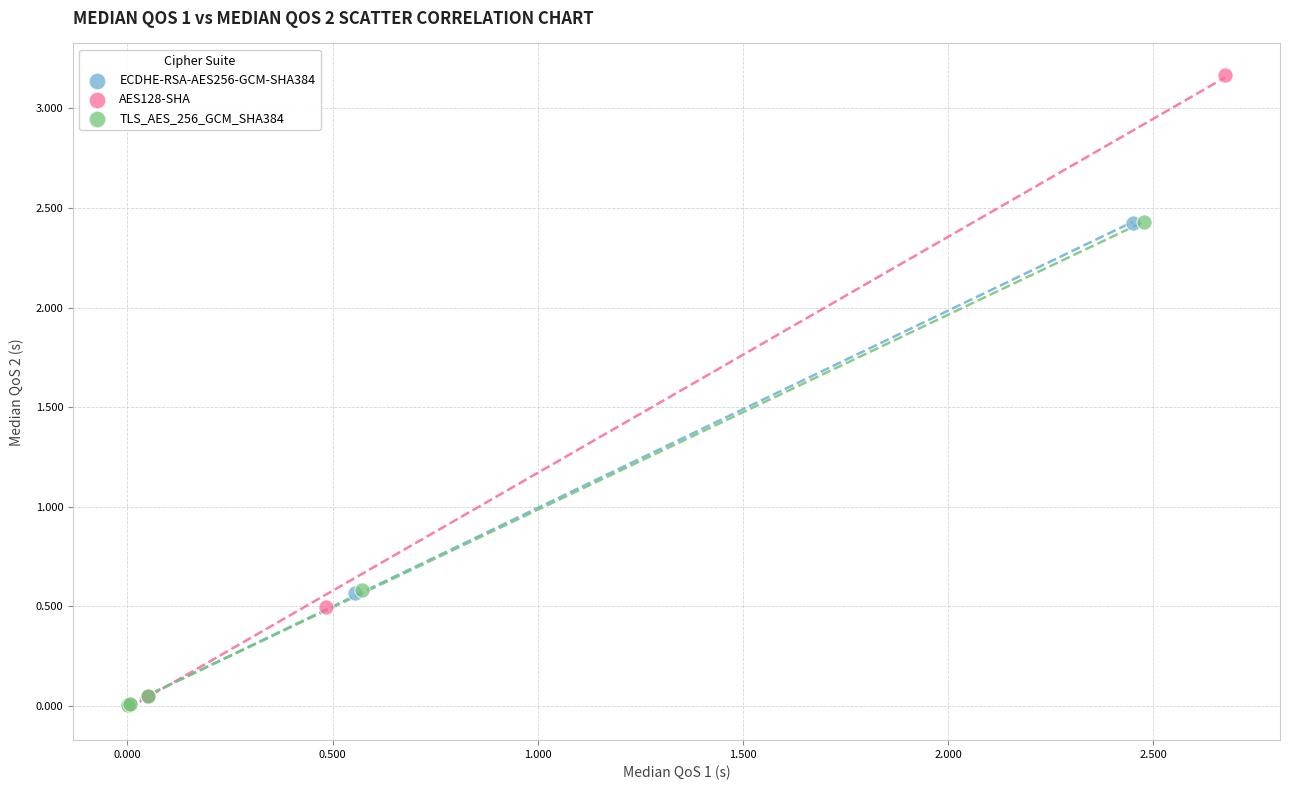

Which series has the largest Y range (max minus min)?

AES128-SHA